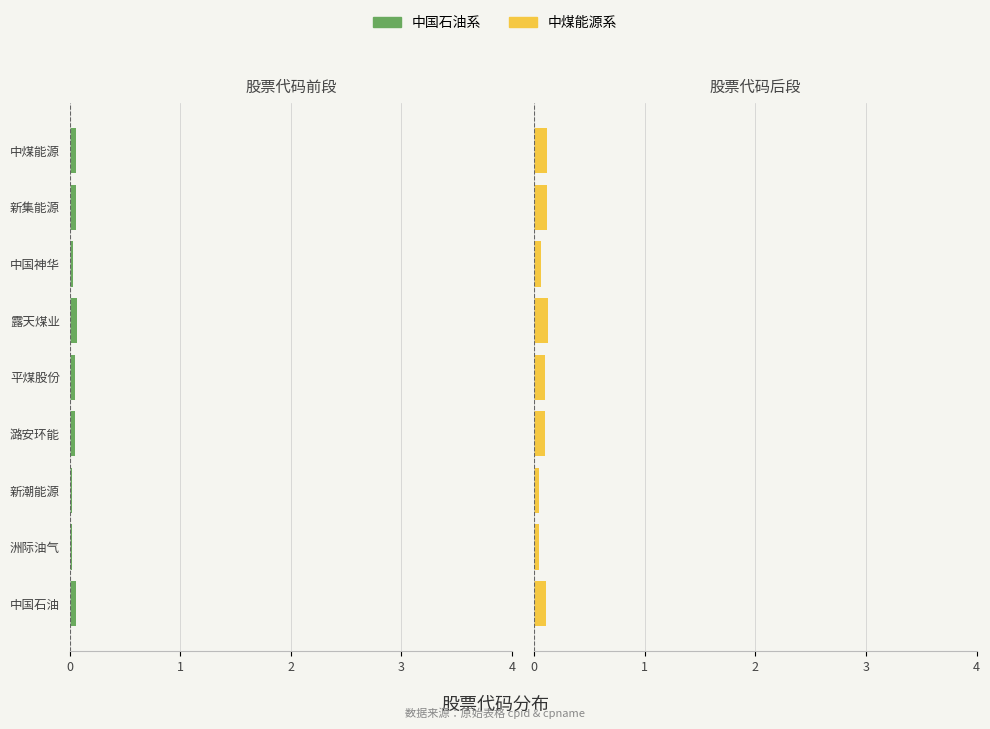

What is the sum of the 中煤能源系 values at 新潮能源 and 新集能源?

0.2